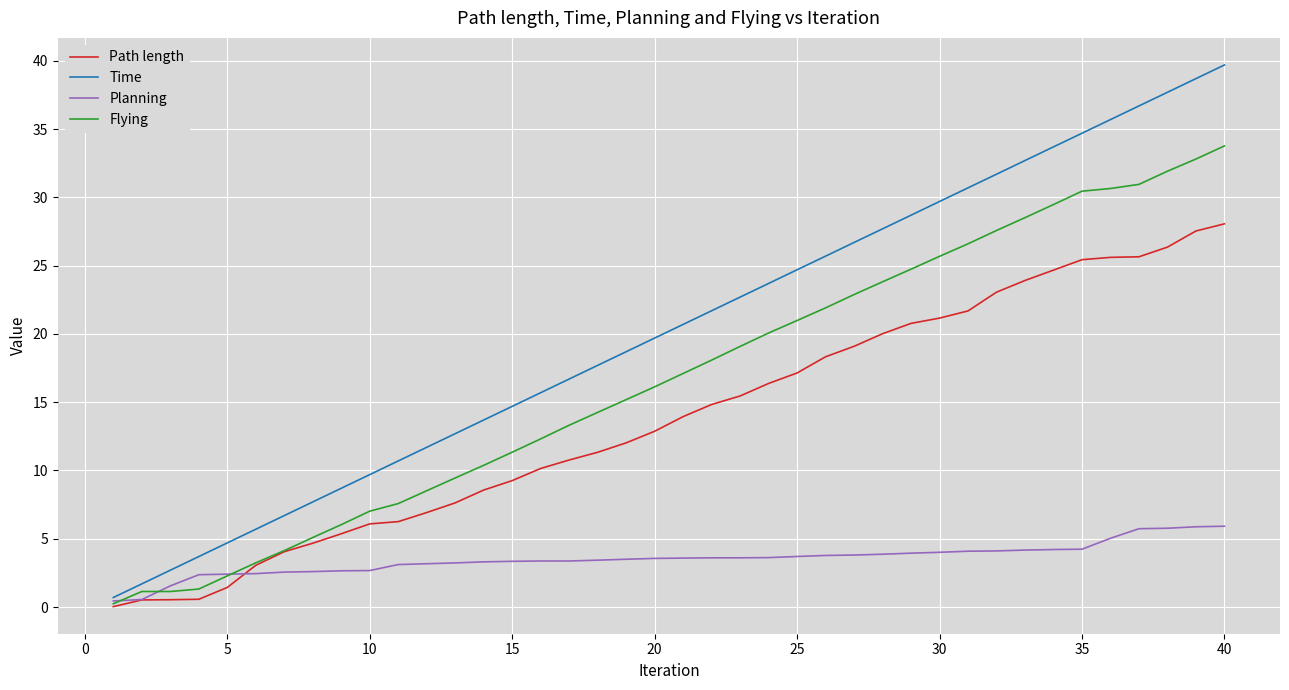

Which series has the largest range (max minus min)?

Time